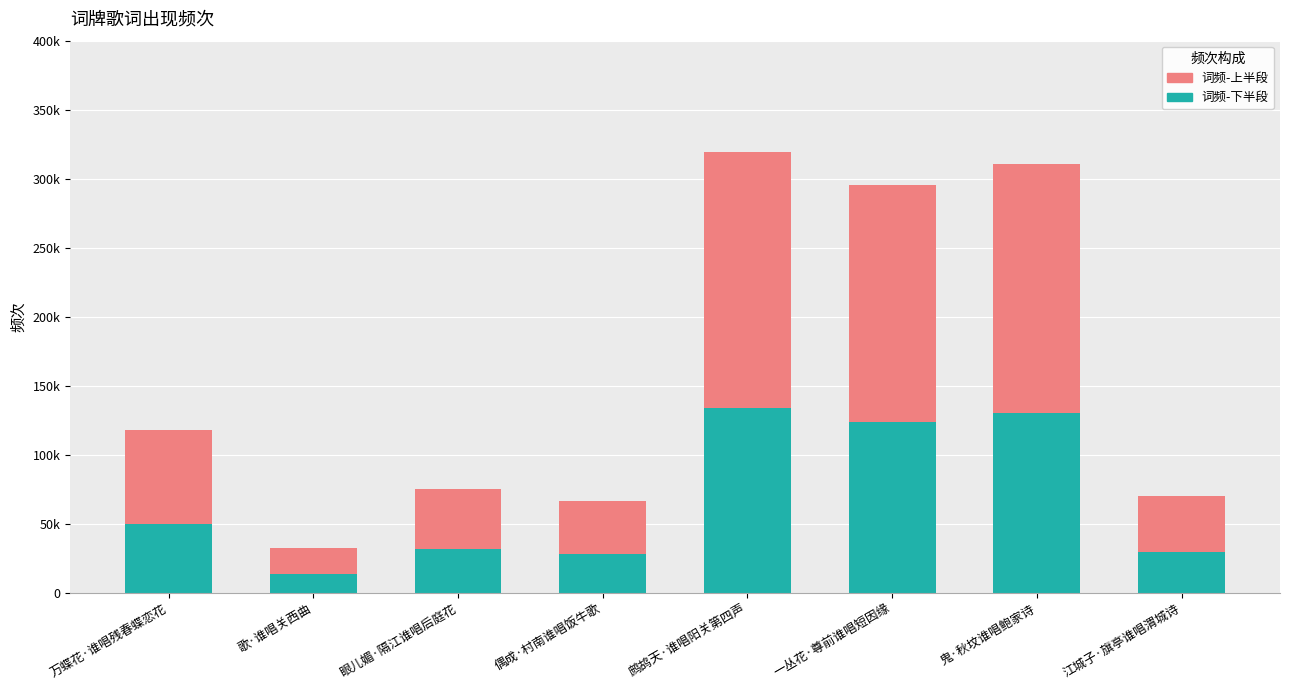

What is the difference between the maximum and second lowest values in the 词频-下半段 series?

105979